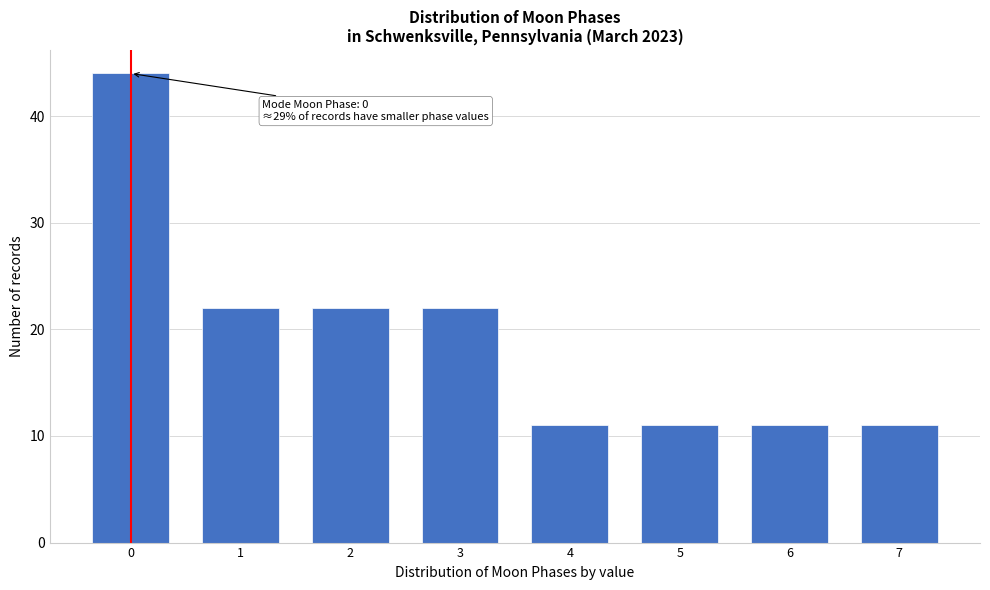

Reading left to right, what are all the values shown in this chart?

0=44	1=22	2=22	3=22	4=11	5=11	6=11	7=11